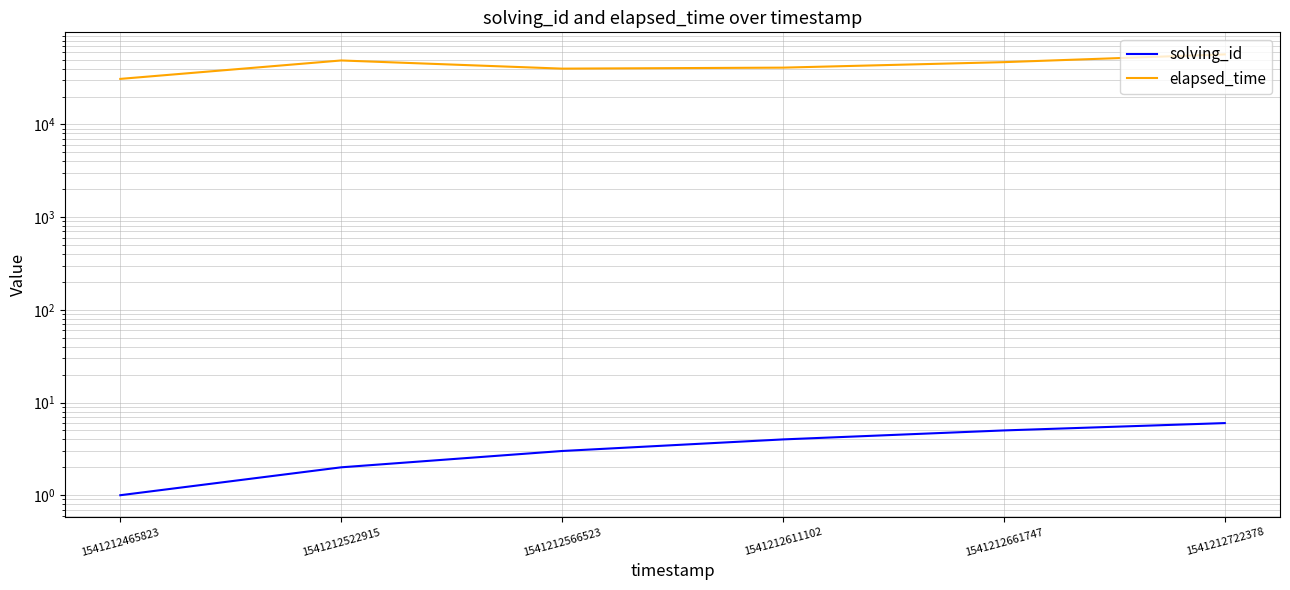

What is the total value across all series at 1541212465823?

31001